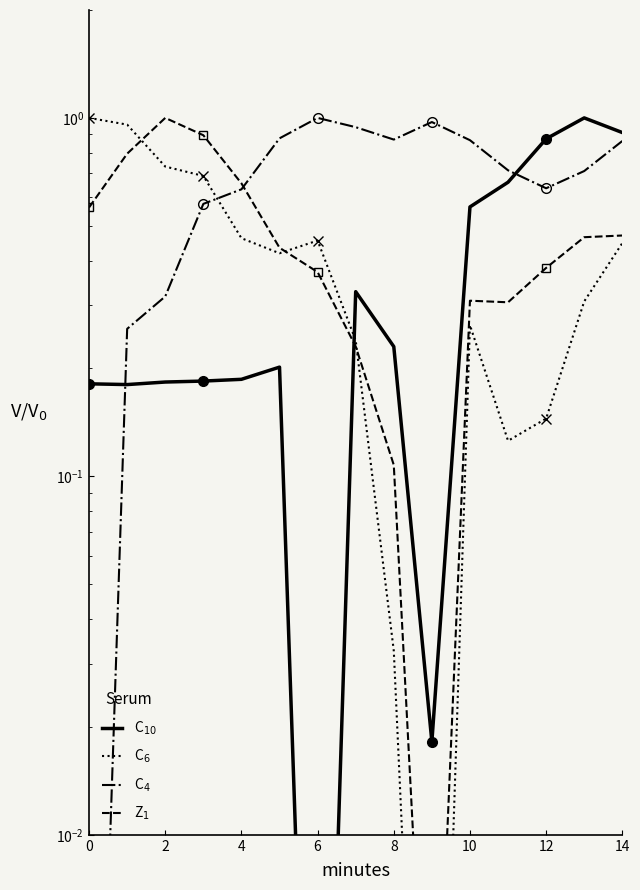

Is the value of C$_6$ at 2 greater than the value of C$_4$ at 2?

Yes